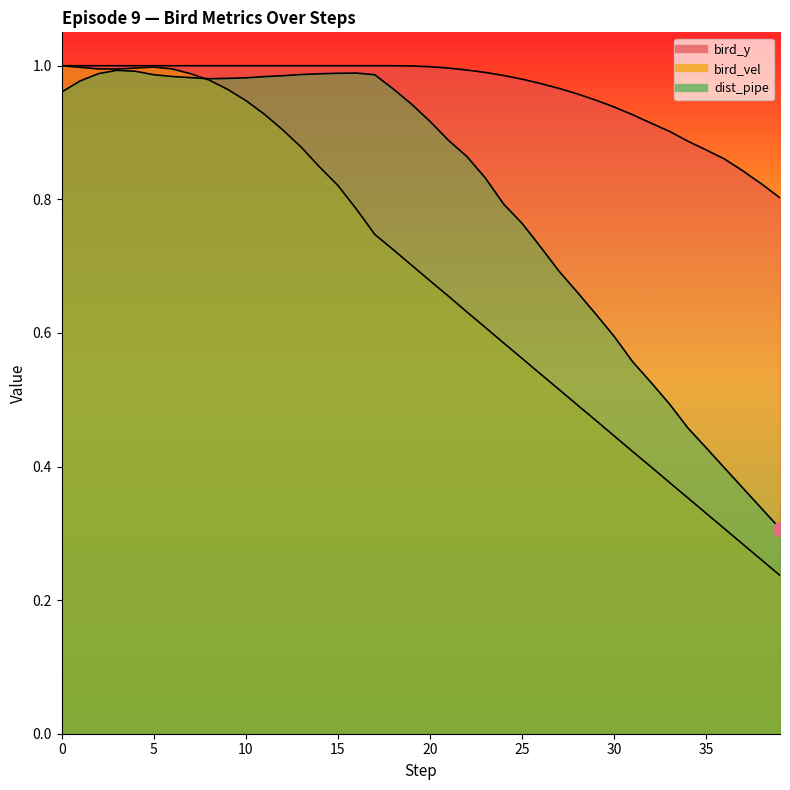

The dist_pipe series shows 1.8 at 17. True or false?

False